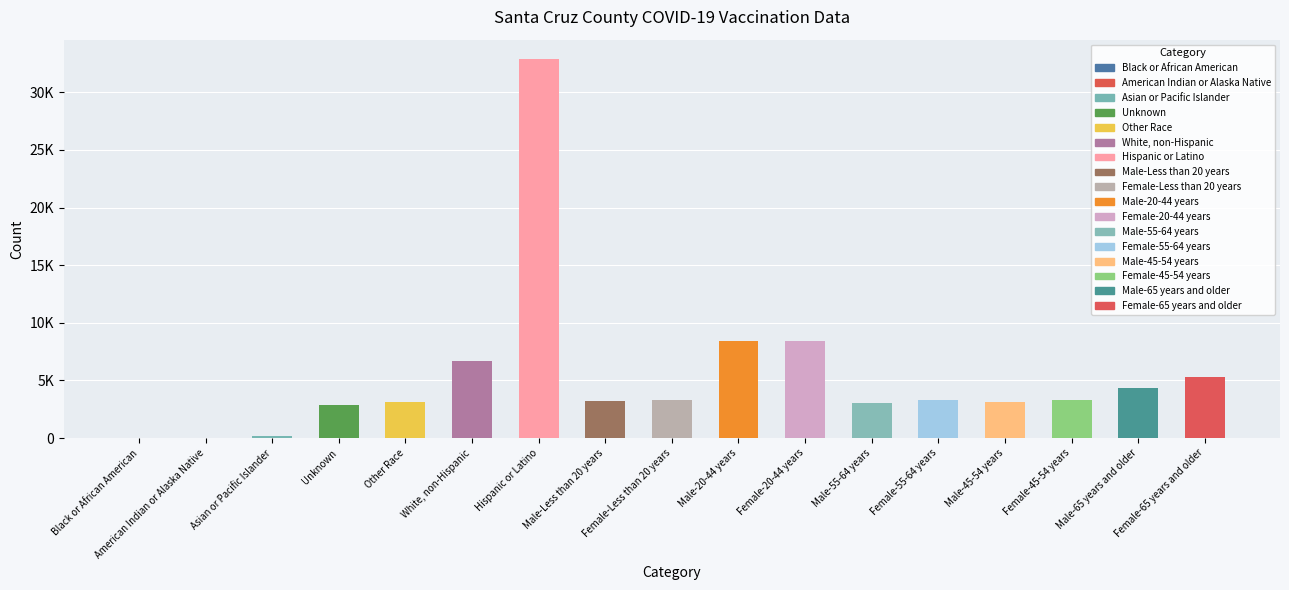

Reading left to right, extract all data points from this chart.

Black or African American=46	American Indian or Alaska Native=47	Asian or Pacific Islander=168	Unknown=2883	Other Race=3119	White, non-Hispanic=6701	Hispanic or Latino=32914	Male-Less than 20 years=3222	Female-Less than 20 years=3340	Male-20-44 years=8441	Female-20-44 years=8388	Male-55-64 years=3028	Female-55-64 years=3280	Male-45-54 years=3144	Female-45-54 years=3333	Male-65 years and older=4374	Female-65 years and older=5274